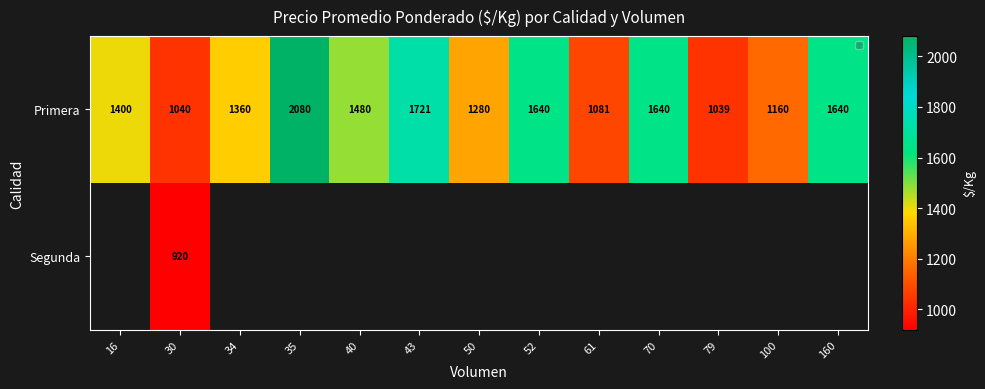

At which label does Primera reach its minimum?

79